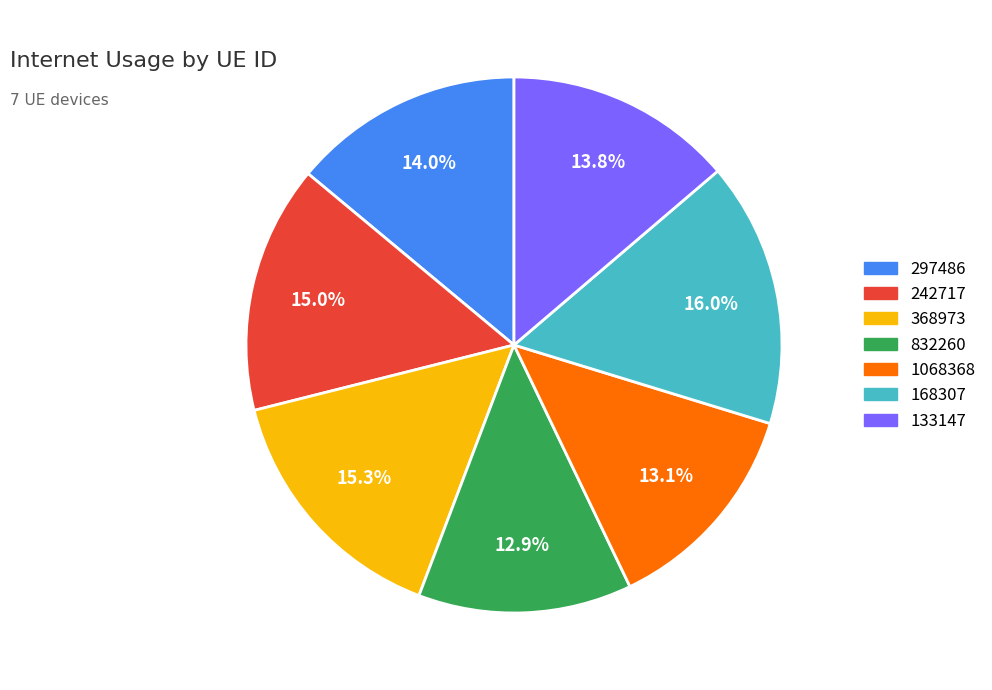

Is it true that 297486 is 14% of the pie?

True